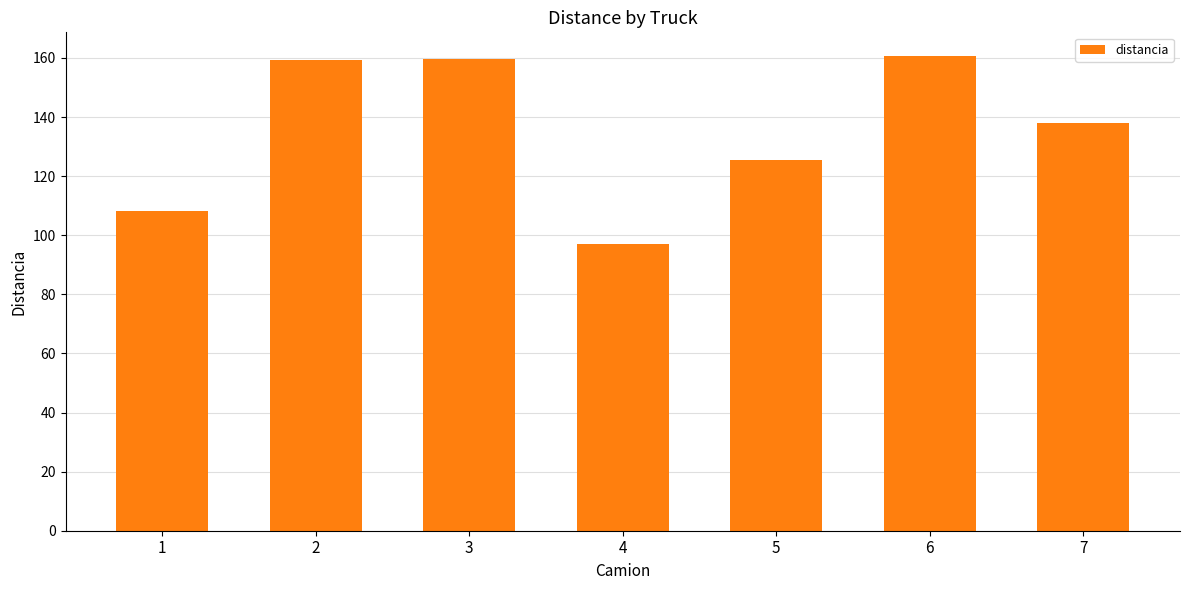

What is the average value?

135.5